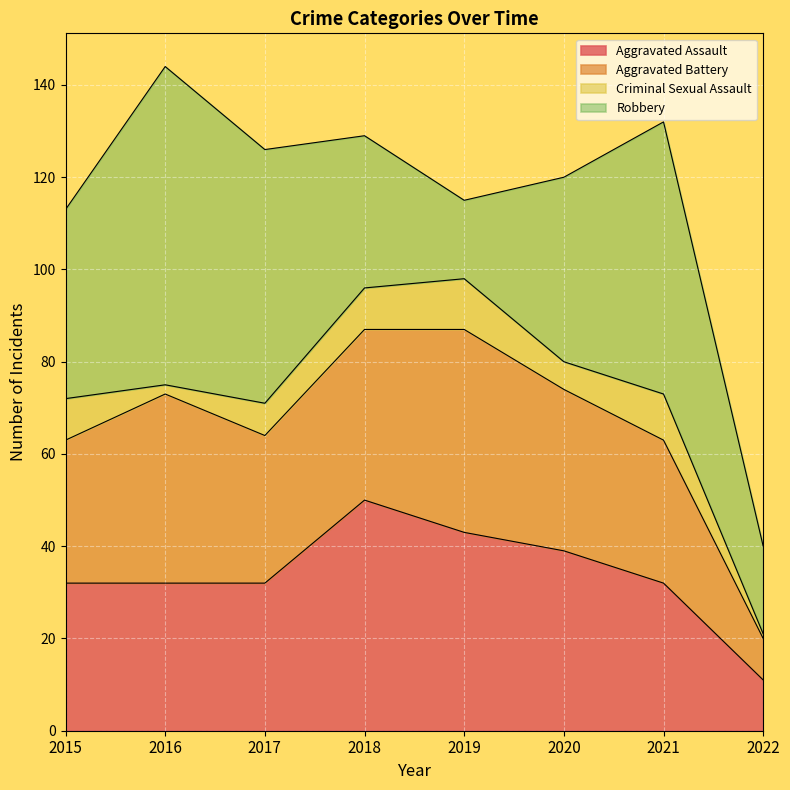

How many intersections are there between Aggravated Battery and Robbery?

2